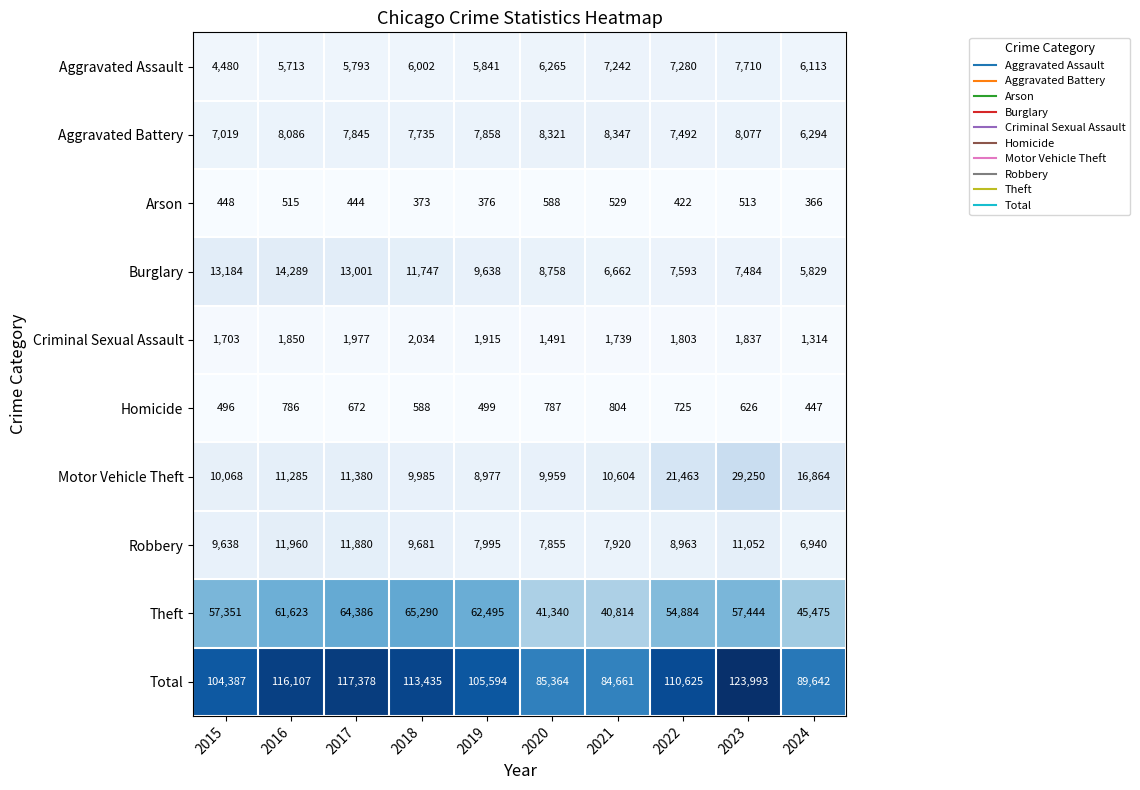

The value of Motor Vehicle Theft at 2015 is 4137. True or false?

False